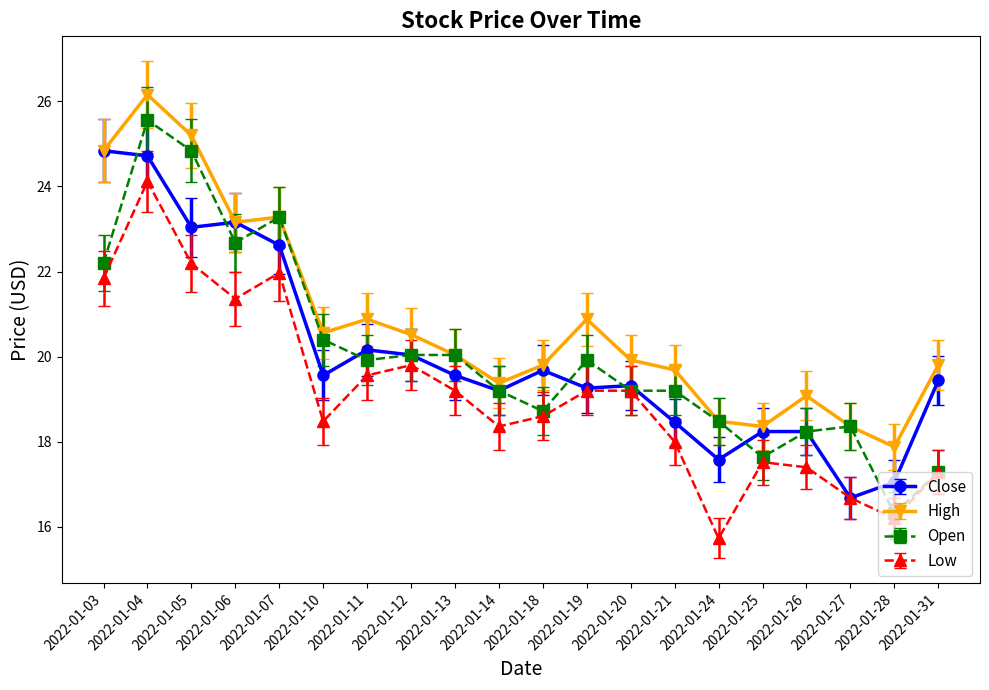

Which series has the largest total across all categories?

High